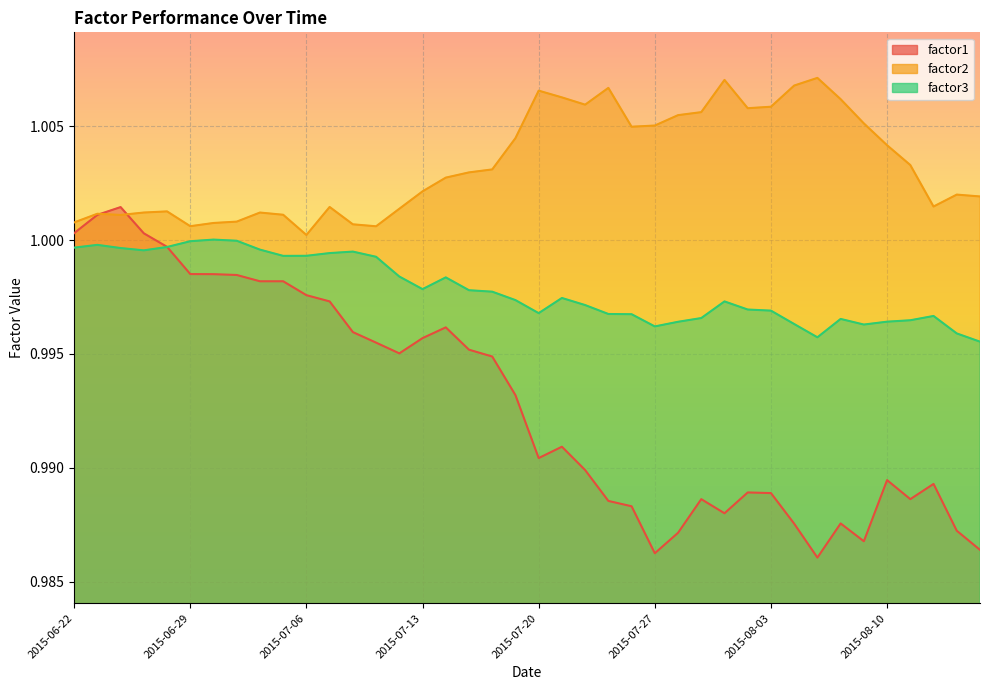

What is the label of the 21st point from the right?

2015-07-17